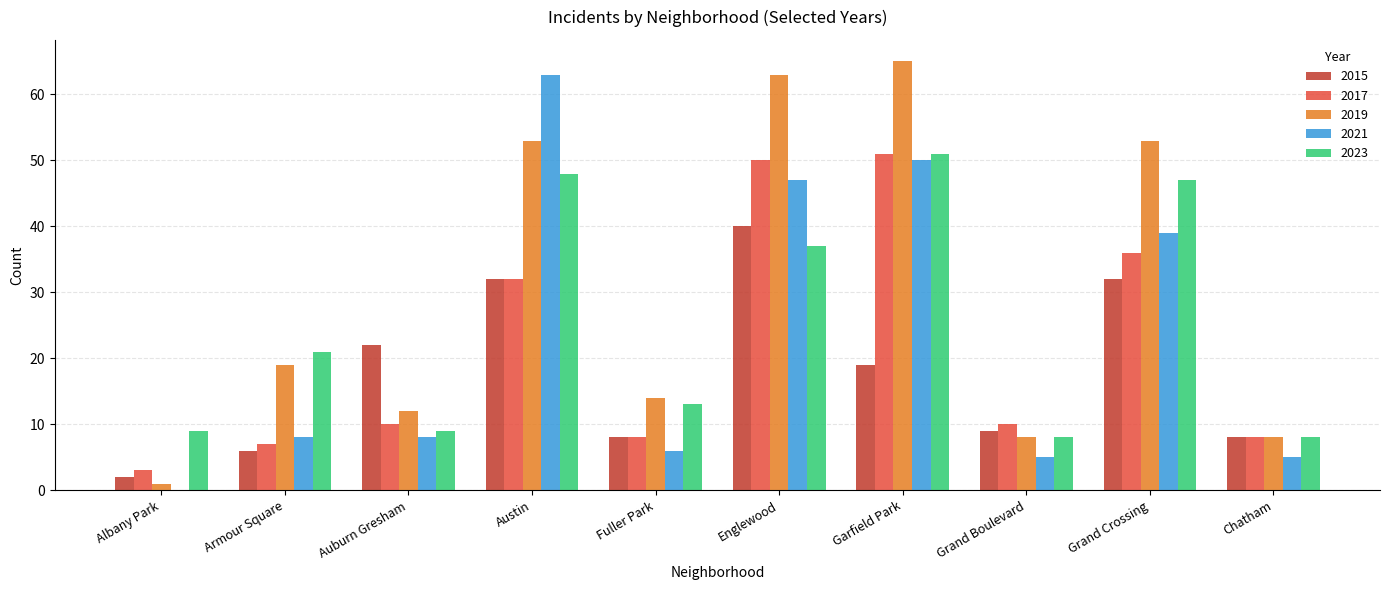

Between Garfield Park and Grand Boulevard, which series saw the biggest shift?

2019